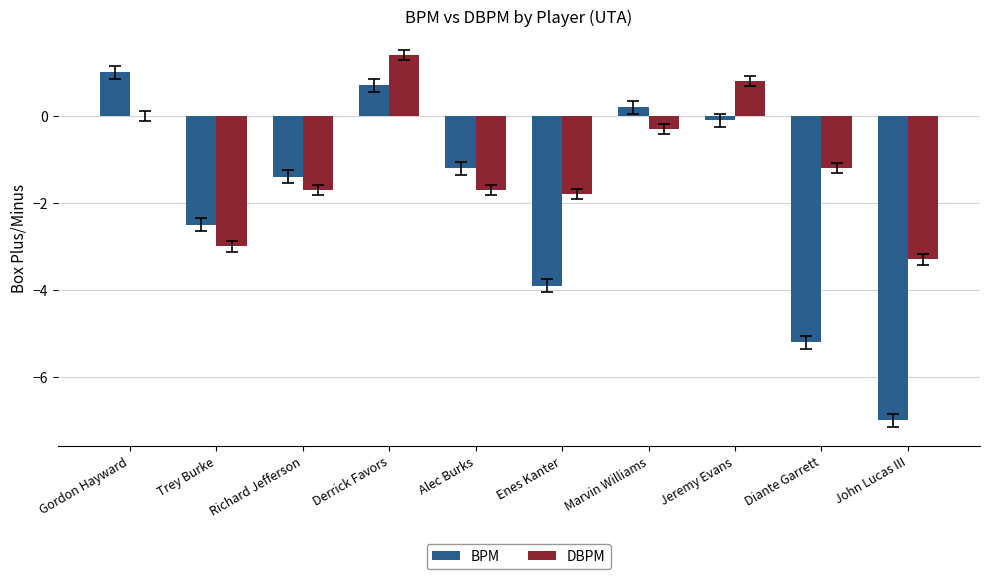

What is the greatest value displayed?

1.4